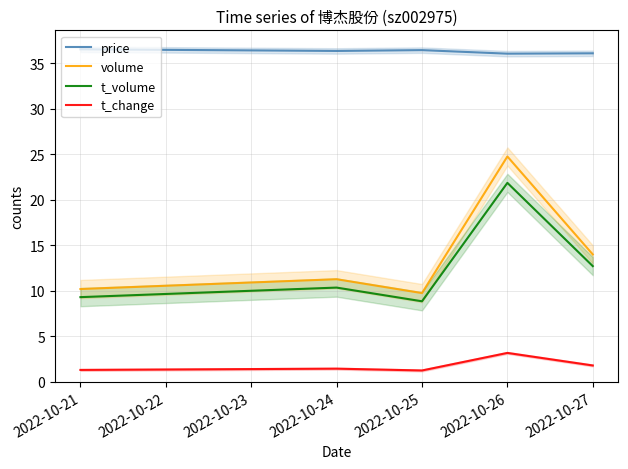

How many interior local valleys does the t_change series have?

1